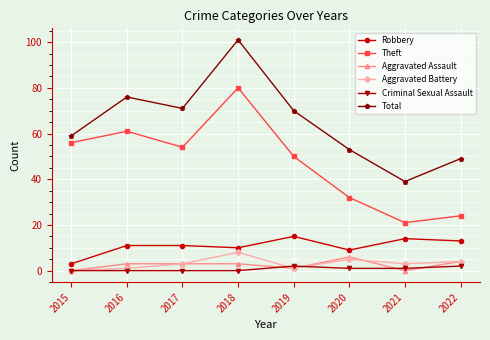

Which series has the largest range (max minus min)?

Total